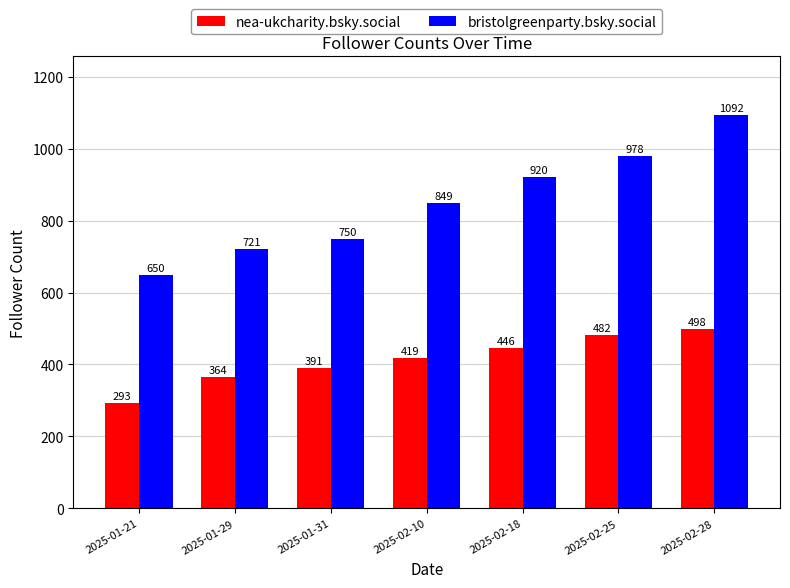

Is it true that bristolgreenparty.bsky.social equals 1032 at 2025-01-31?

False